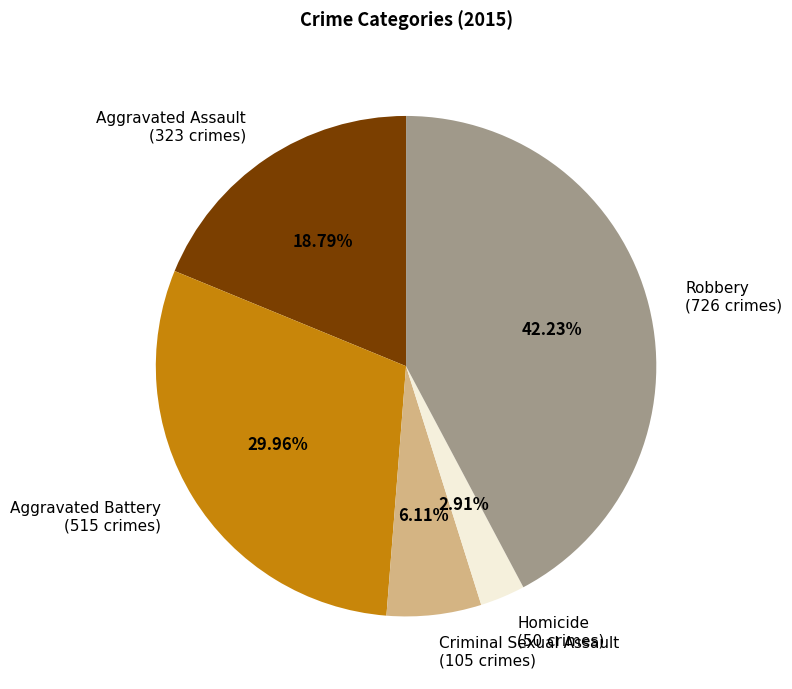

Is the sum of Aggravated Assault and Aggravated Battery greater than half?

No